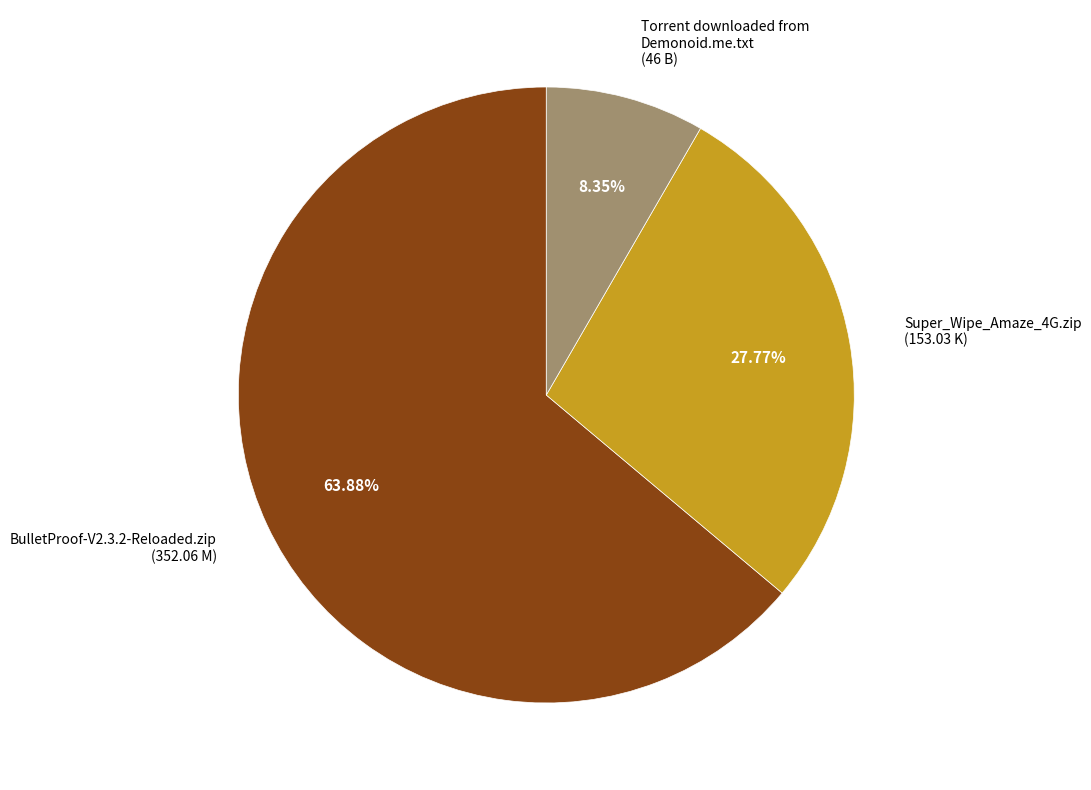

To the nearest percent, what portion does Super_Wipe_Amaze_4G.zip represent?

28%